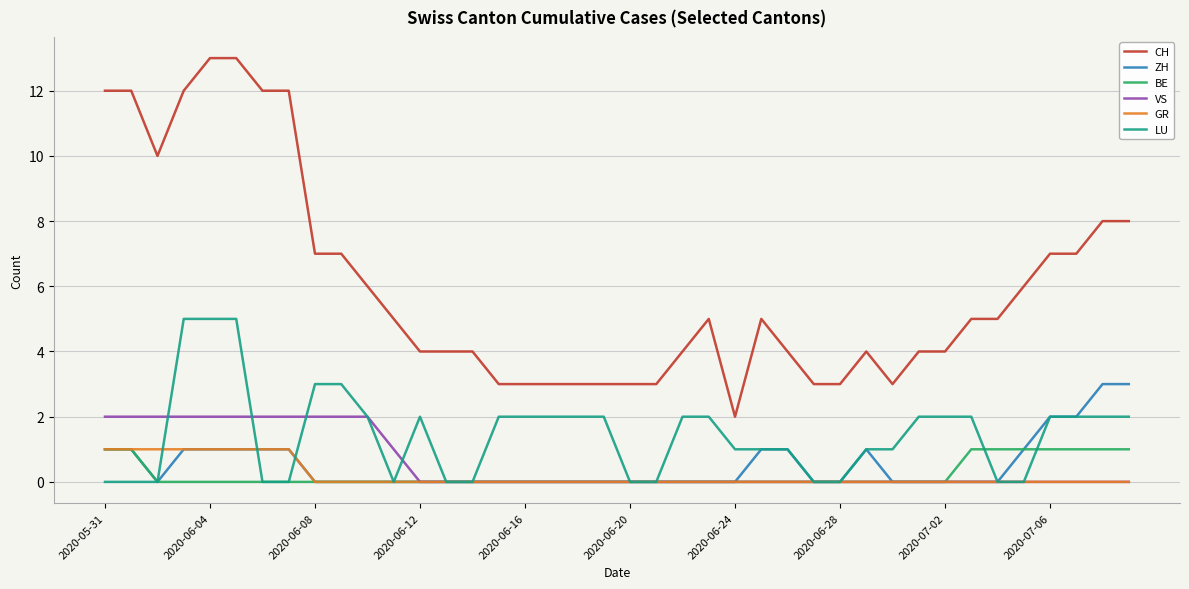

What is the maximum value shown in the chart?

13